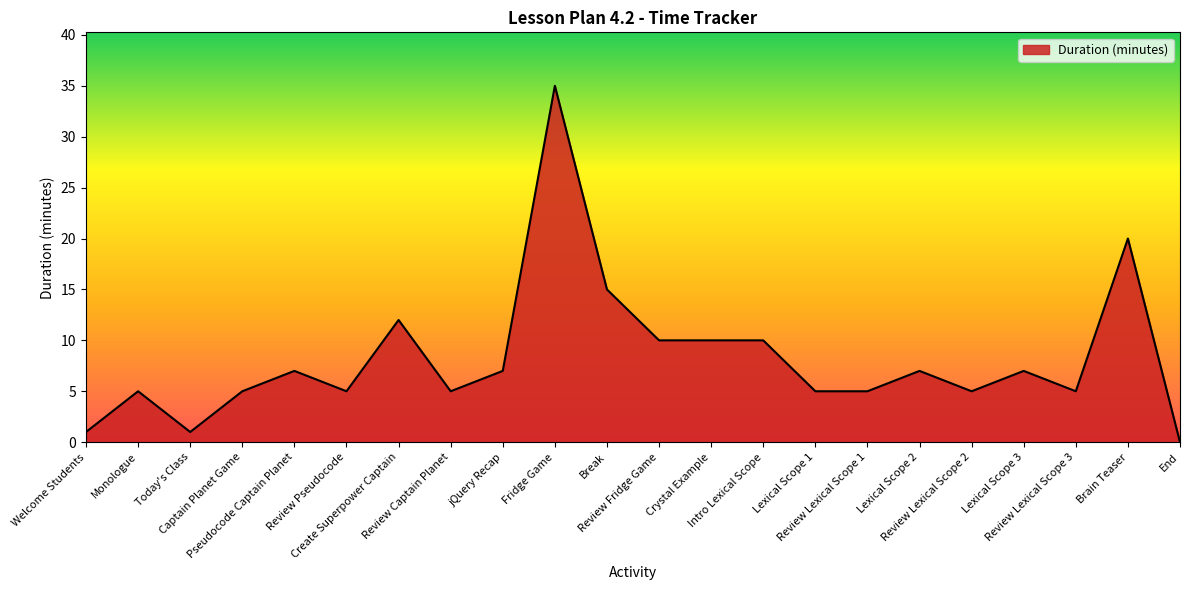

What is the difference between the maximum and minimum values?

35